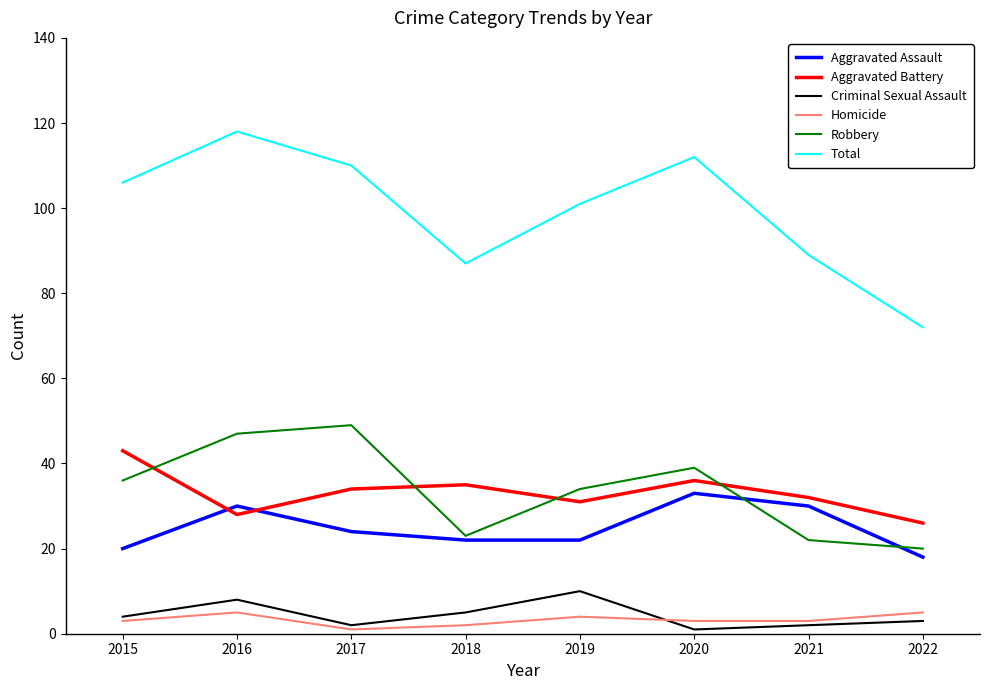

Between 2018 and 2022, which series saw the biggest shift?

Total